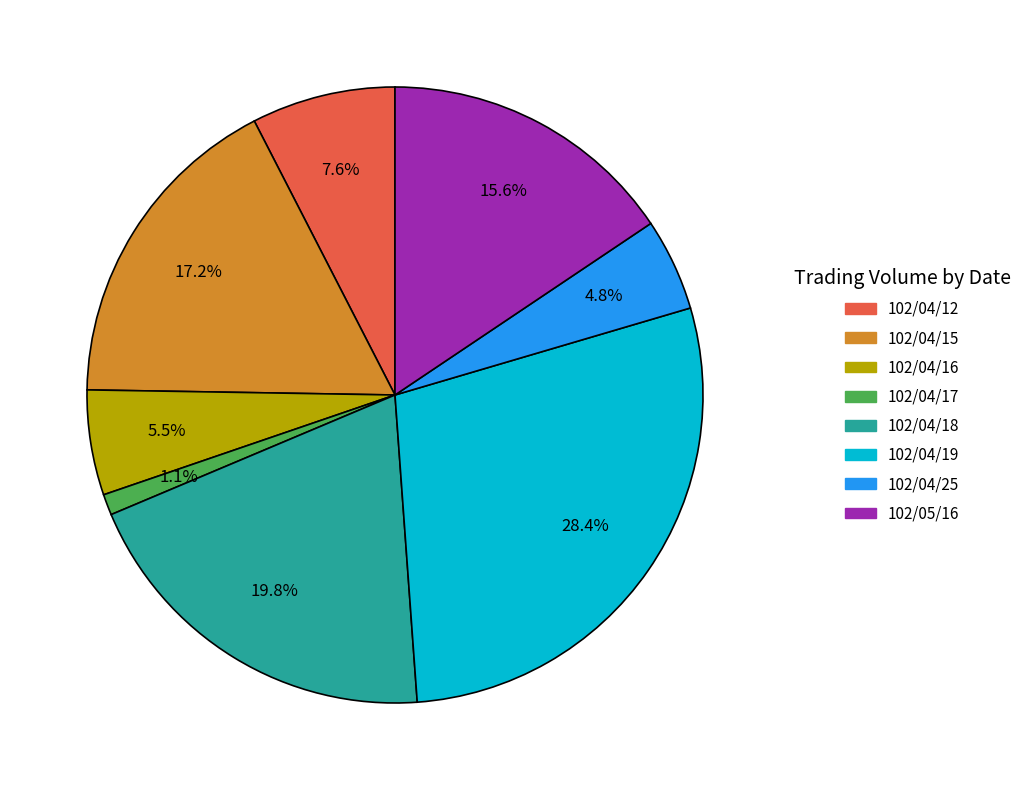

What is the largest slice in the pie chart?

102/04/19